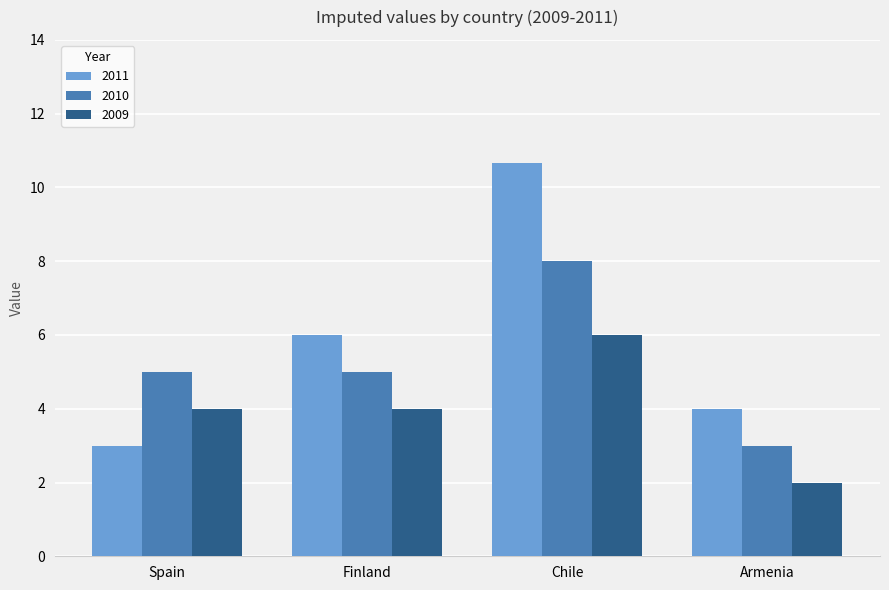

How many series are shown in this chart?

3